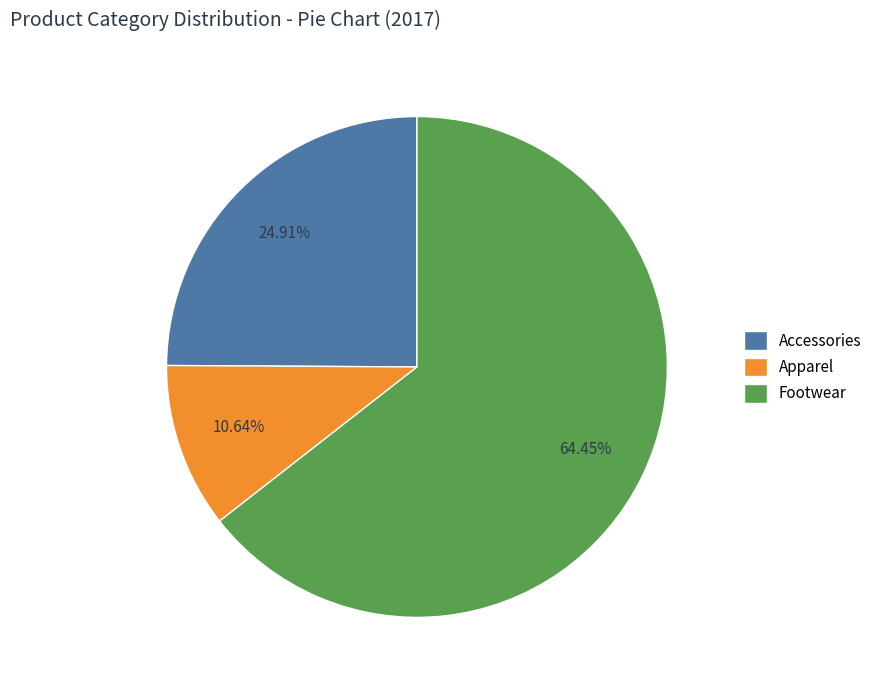

Which category has the smallest portion of the pie?

Apparel